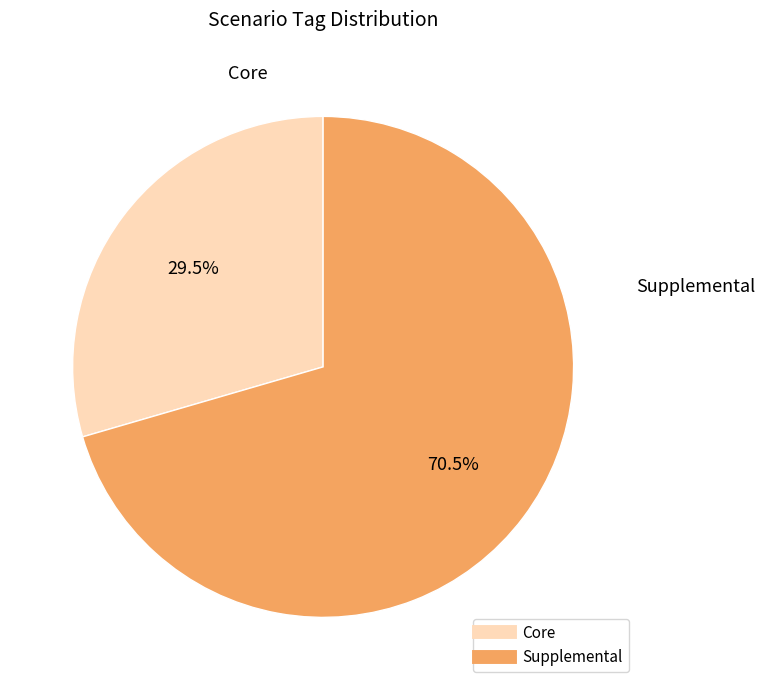

Count the number of slices in the pie.

2